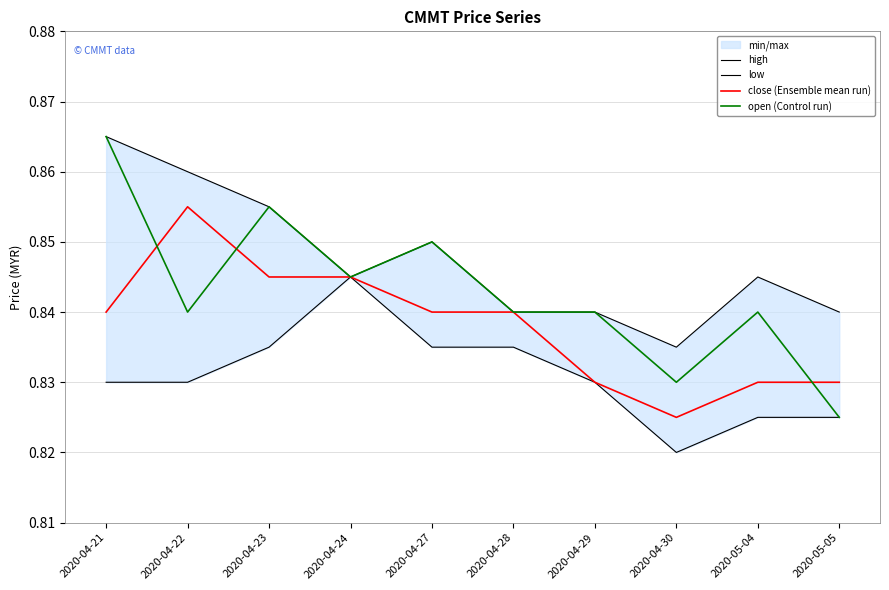

What is the sum of all close (Ensemble mean run) values?

8.4